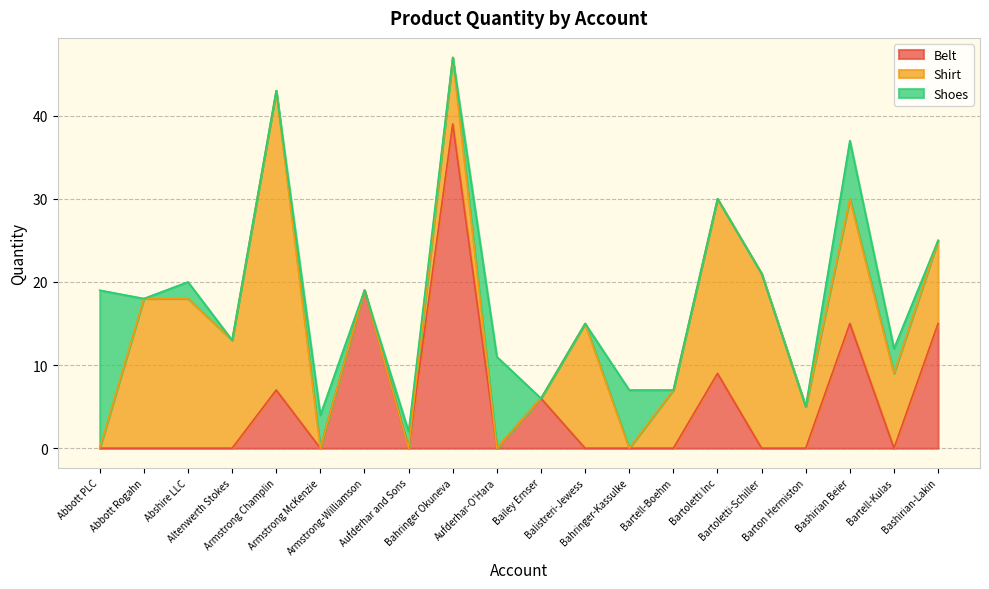

Which series has the largest total across all categories?

Shirt